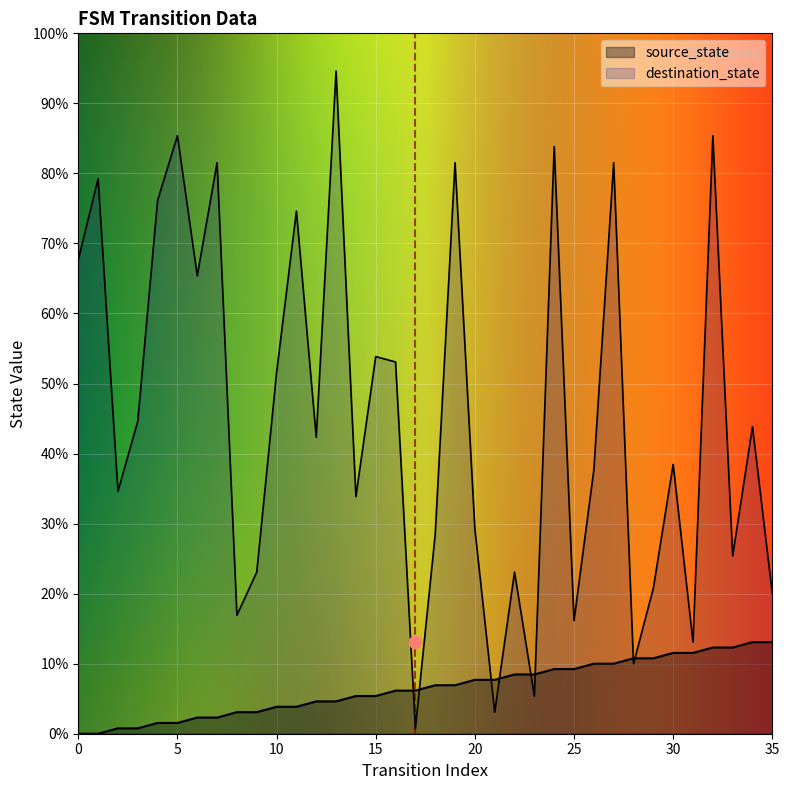

What are all the series names shown in the legend?

source_state, destination_state